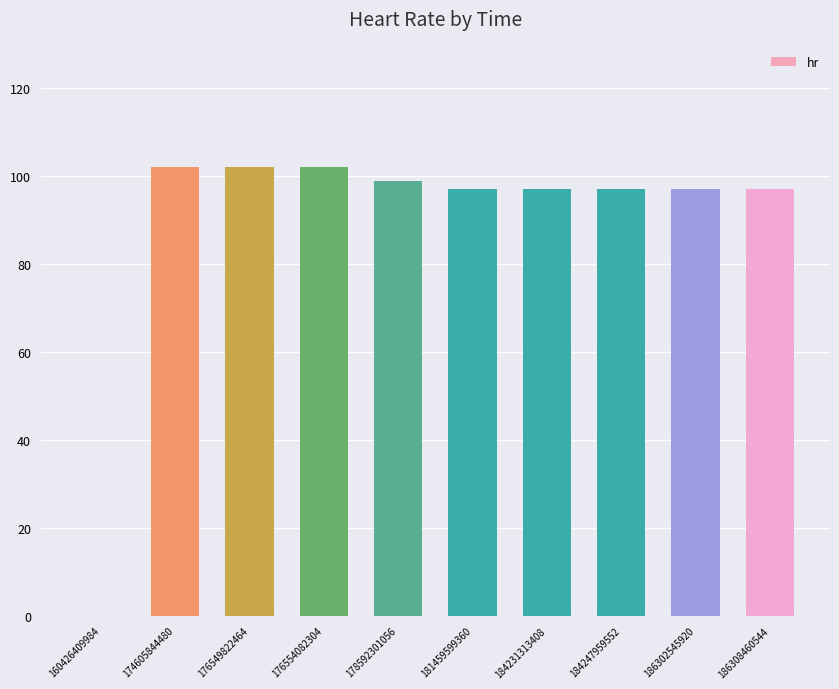

What is the difference between the values at 176549822464 and 184231313408?

5